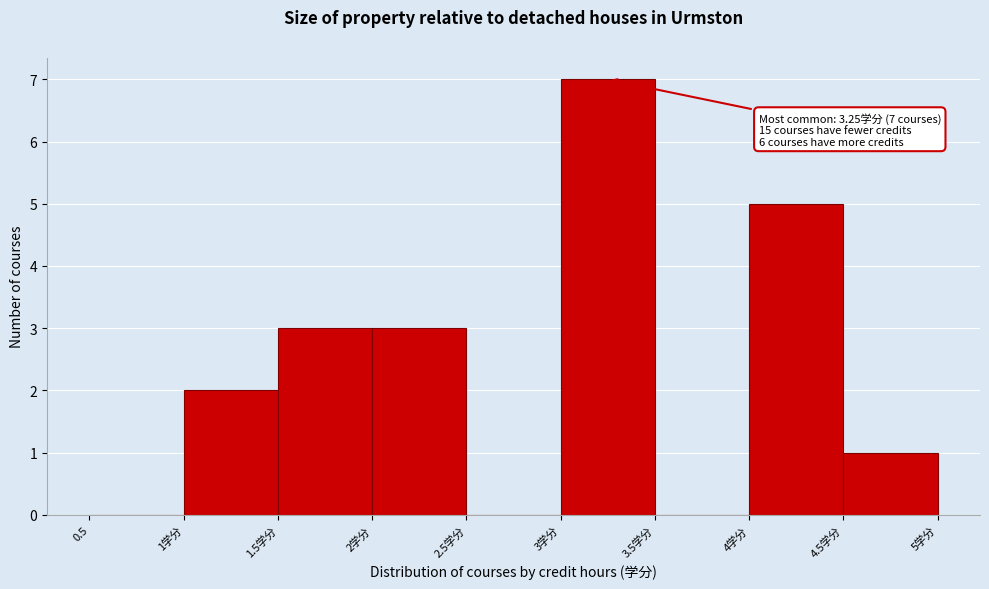

Reading left to right, what are all the values shown in this chart?

0.5=0	1学分=2	1.5学分=3	2学分=3	2.5学分=0	3学分=7	3.5学分=0	4学分=5	4.5学分=1